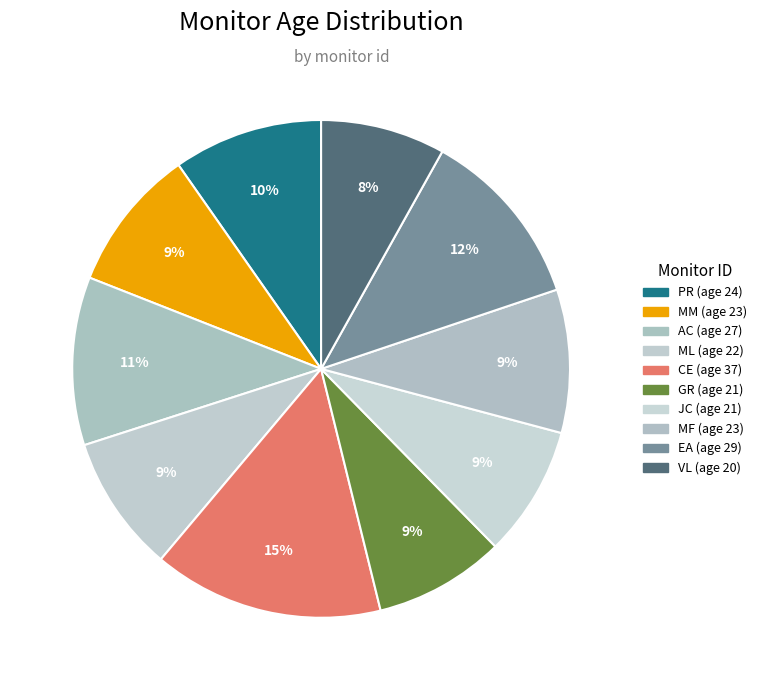

The CE slice represents 9% of the pie. True or false?

False